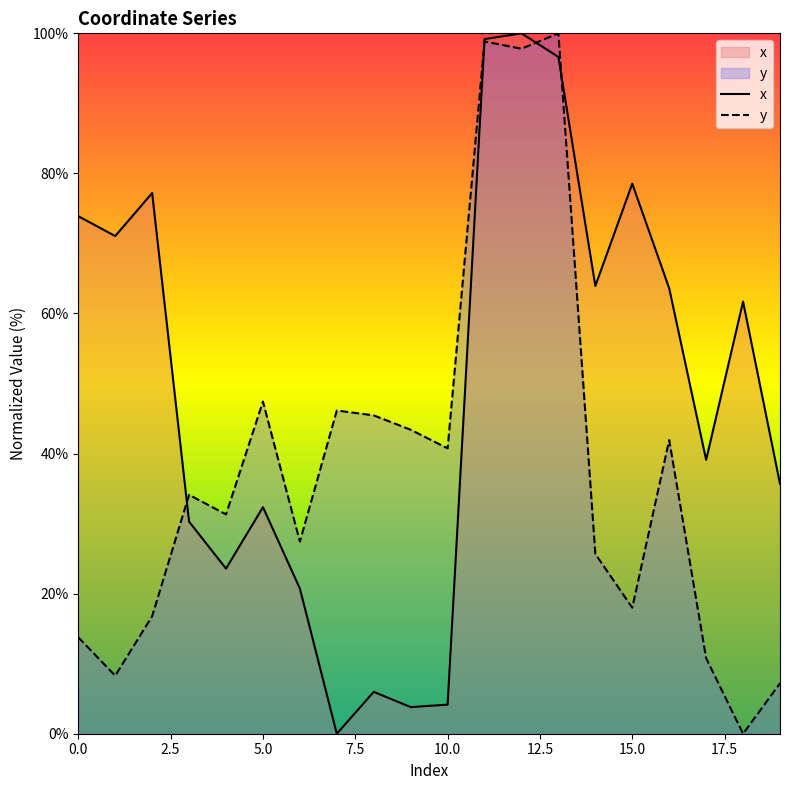

Reading left to right, transcribe all the data shown in this chart.

x: 73.9	71.1	77.2	30.3	23.6	32.3	20.7	0.0	6.0	3.8	4.2	99.2	100.0	96.6	63.9	78.5	63.6	39.1	61.7	35.7
y: 13.8	8.3	16.8	34.1	31.3	47.4	27.4	46.1	45.5	43.4	40.7	98.8	97.8	100.0	25.7	18.0	41.9	10.8	0.0	7.2